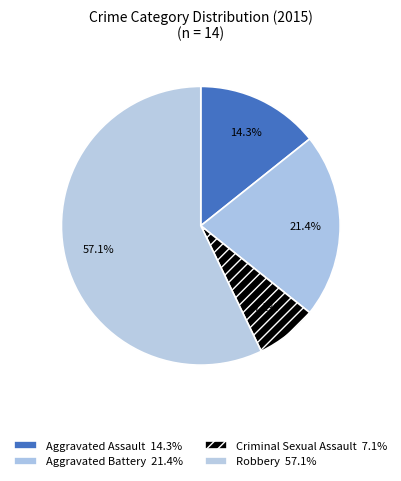

What percentage is the Aggravated Battery slice, to the nearest percent?

21%